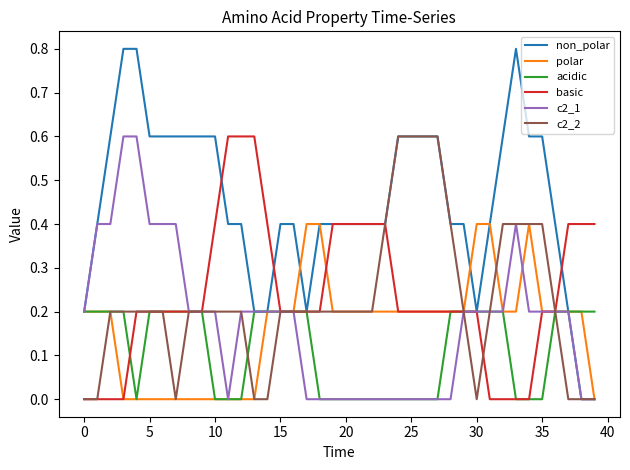

What is the average value of the polar series?

0.2